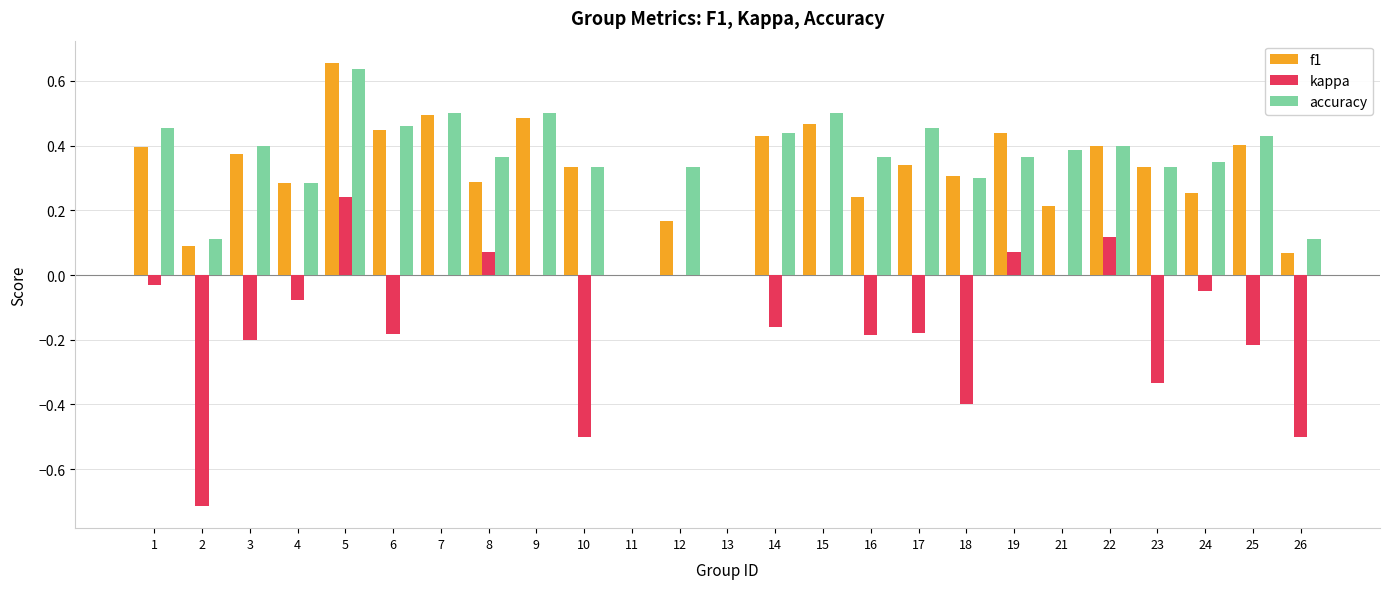

What are all the series names shown in the legend?

f1, kappa, accuracy